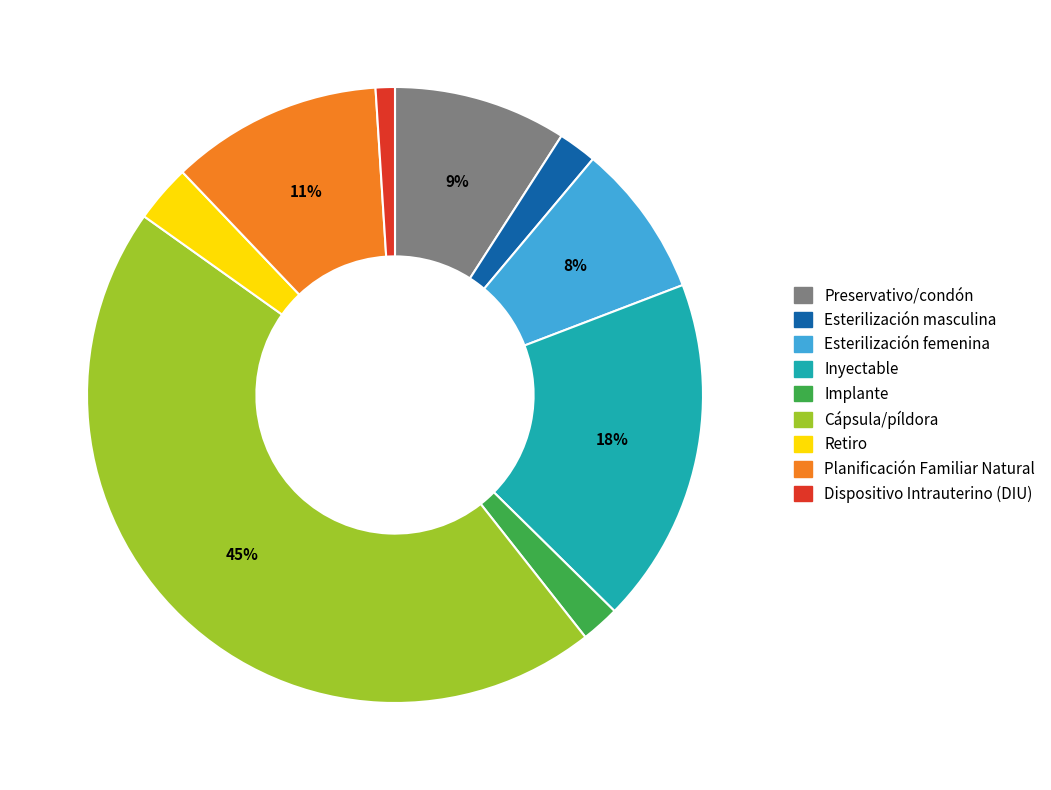

The Preservativo/condón slice represents 1% of the pie. True or false?

False